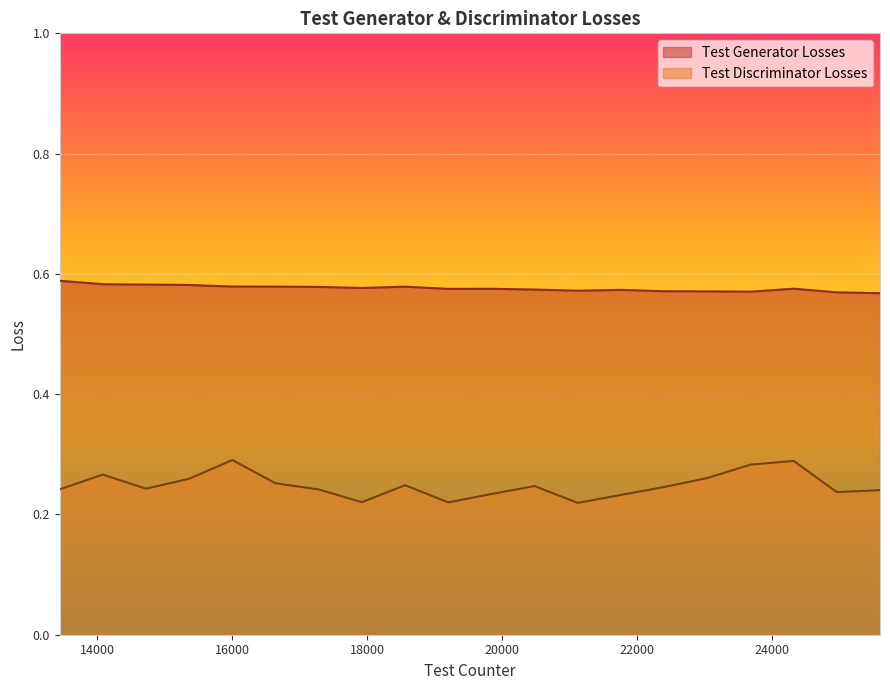

What is the average value of the Test Discriminator Losses series?

0.2